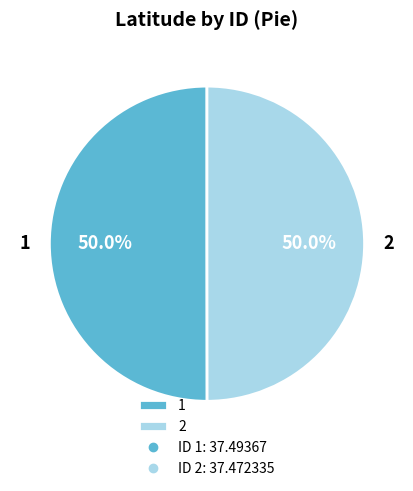

Do 1 and 2 together represent more than half of the pie?

Yes